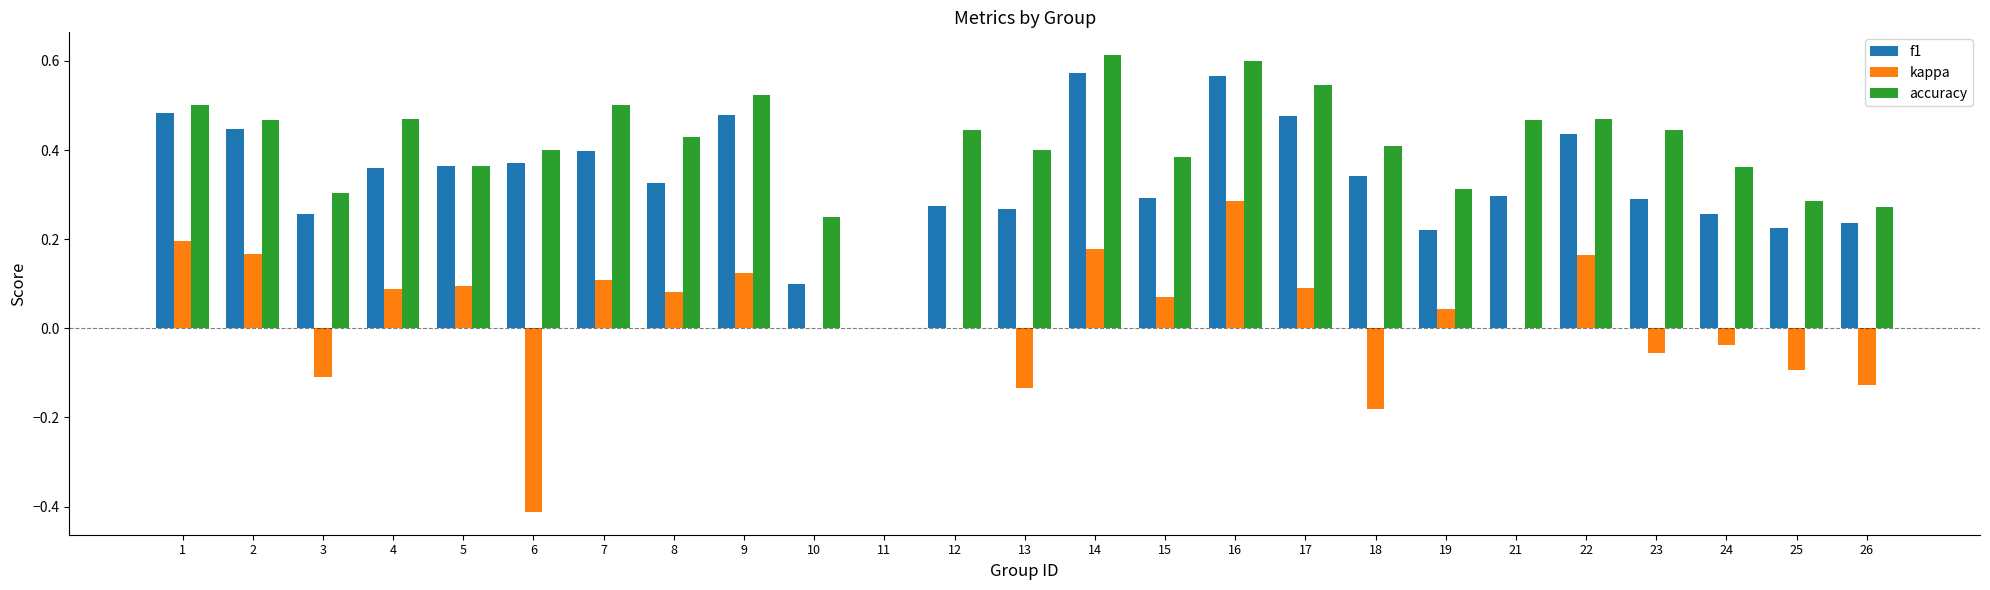

The f1 series shows 0.3 at 23. True or false?

True